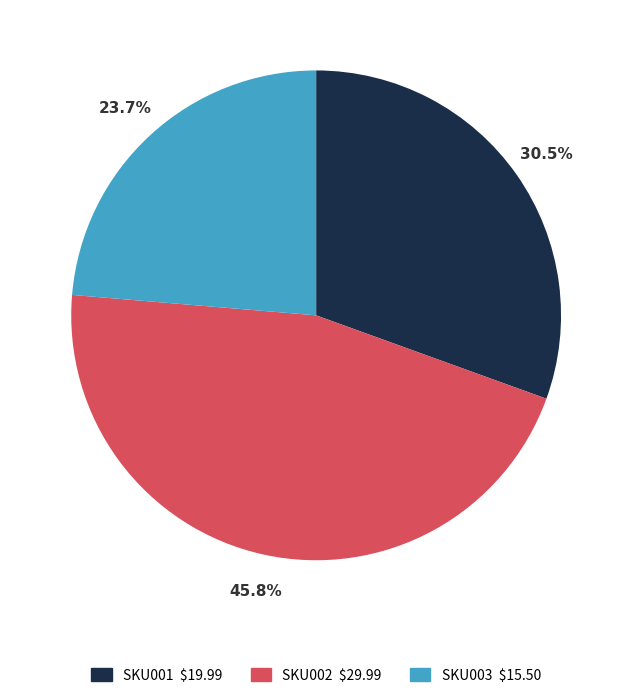

True or false: SKU003 accounts for 24% of the total.

True